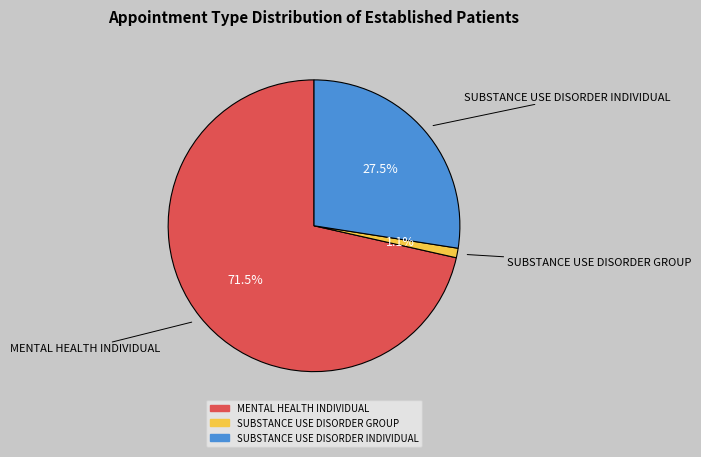

How many slices are in this pie chart?

3